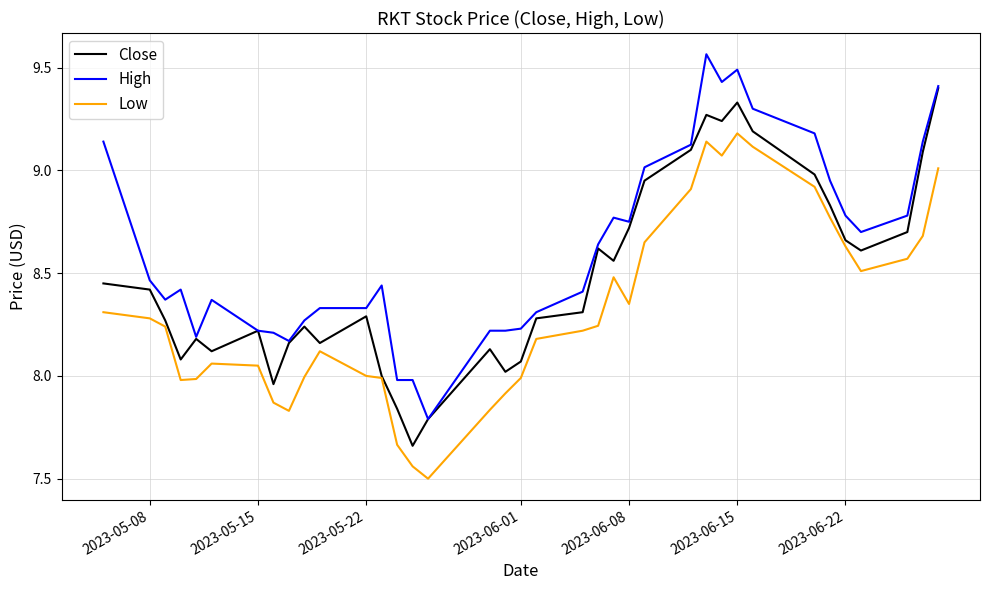

Which series has the largest total across all categories?

High